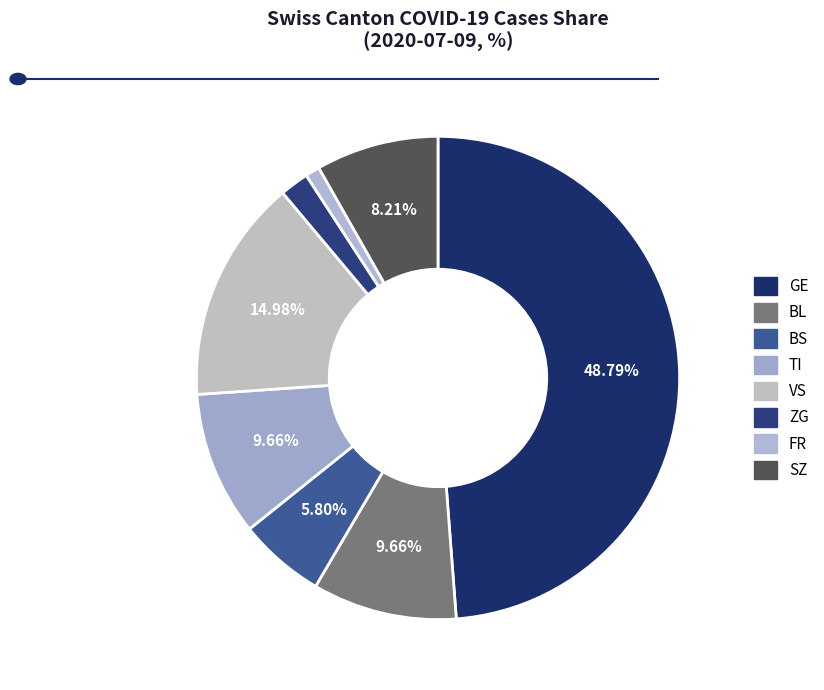

Which slice is the largest?

GE